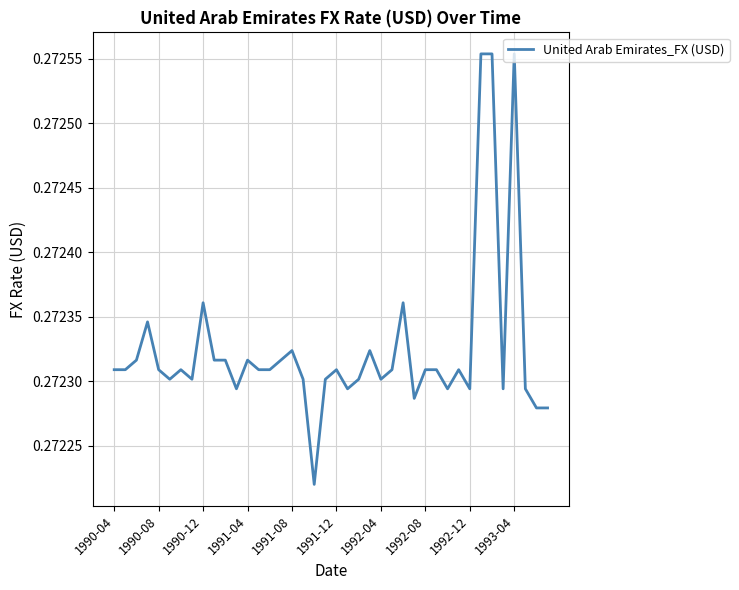

How many series are shown in this chart?

1